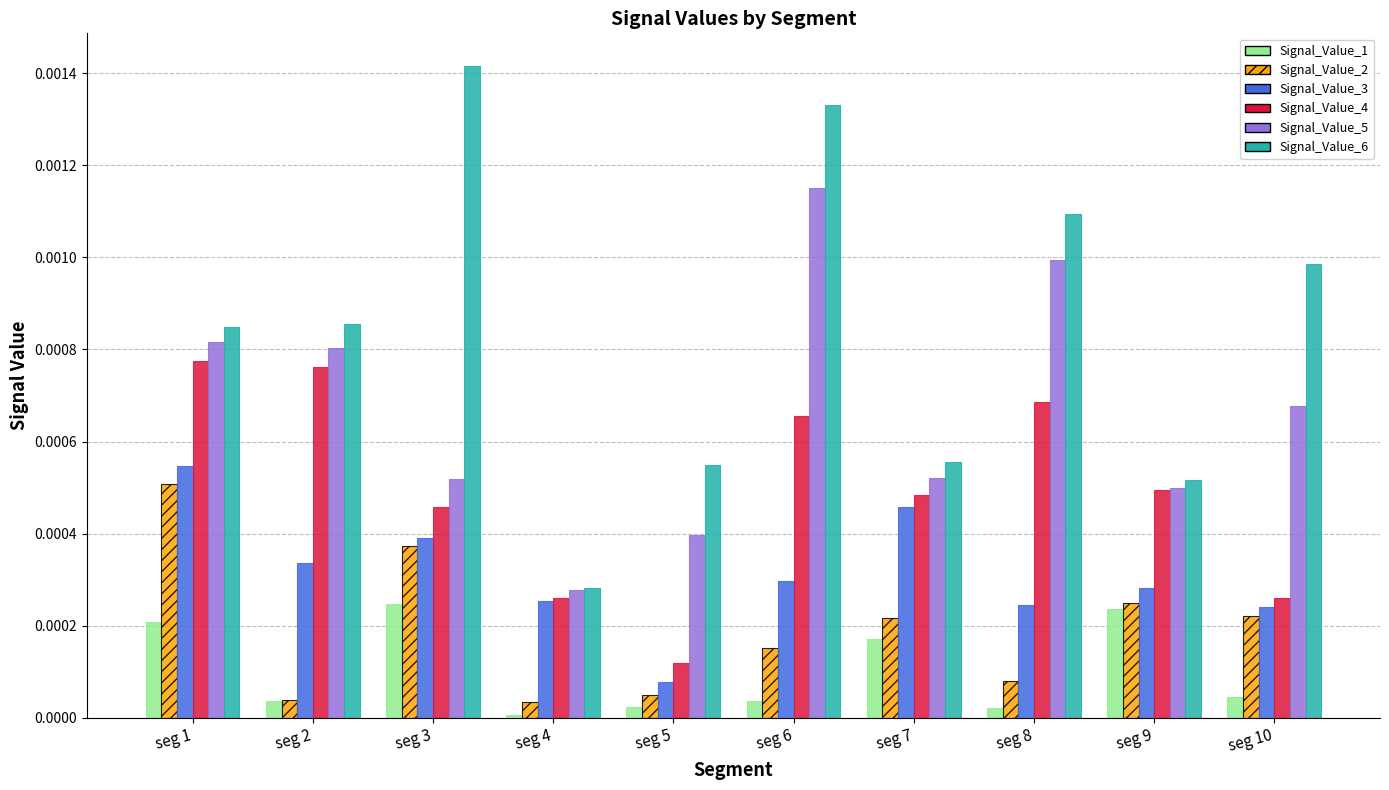

The Signal_Value_5 series shows 0.0 at seg 2. True or false?

True